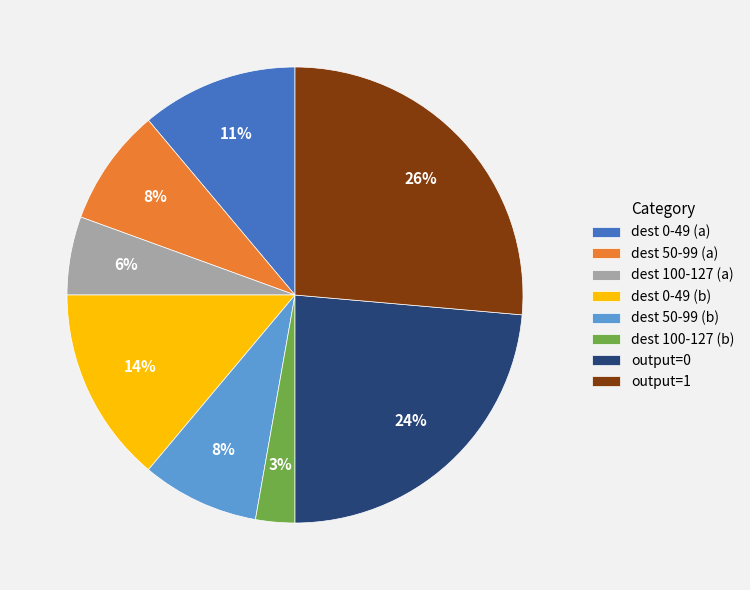

The output=0 slice represents 24% of the pie. True or false?

True